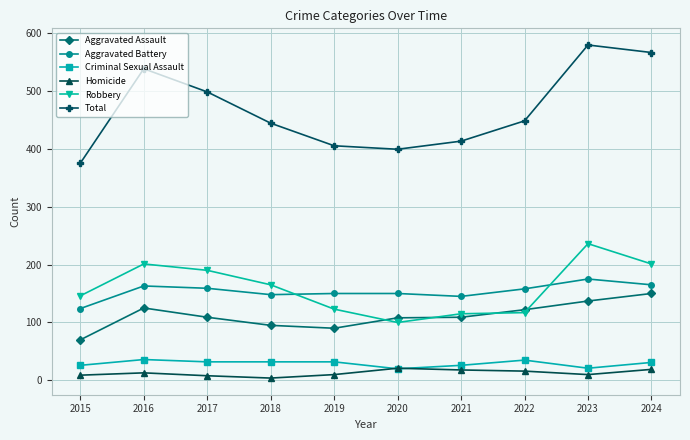

Is it true that Criminal Sexual Assault equals 26 at 2021?

True